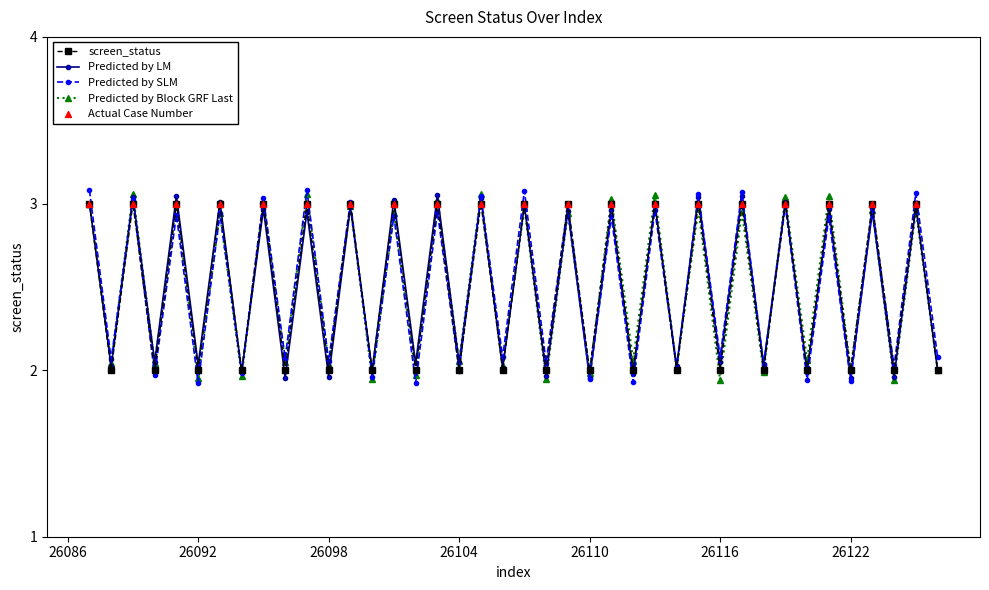

Which series has the largest range (max minus min)?

Predicted by SLM